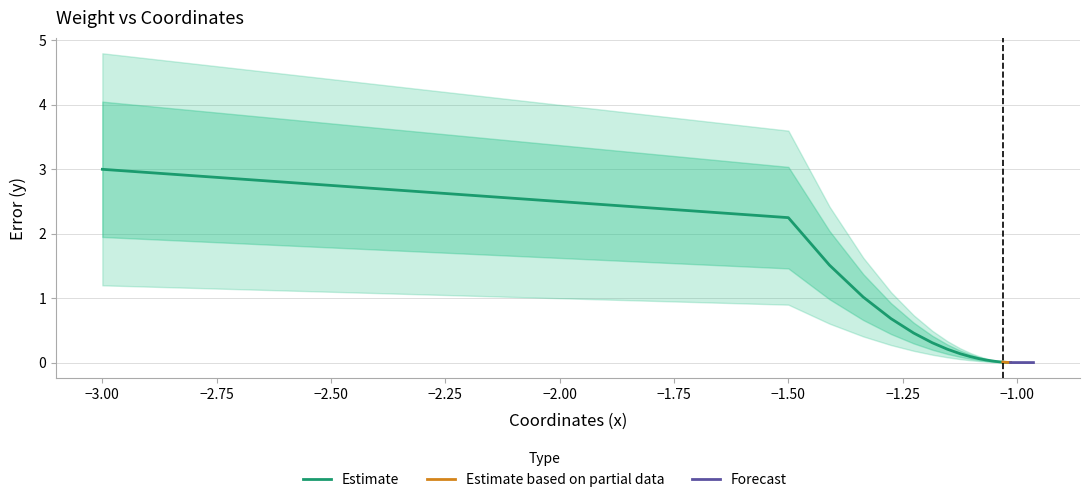

The chart shows a value of 0.0 at 14. True or false?

False